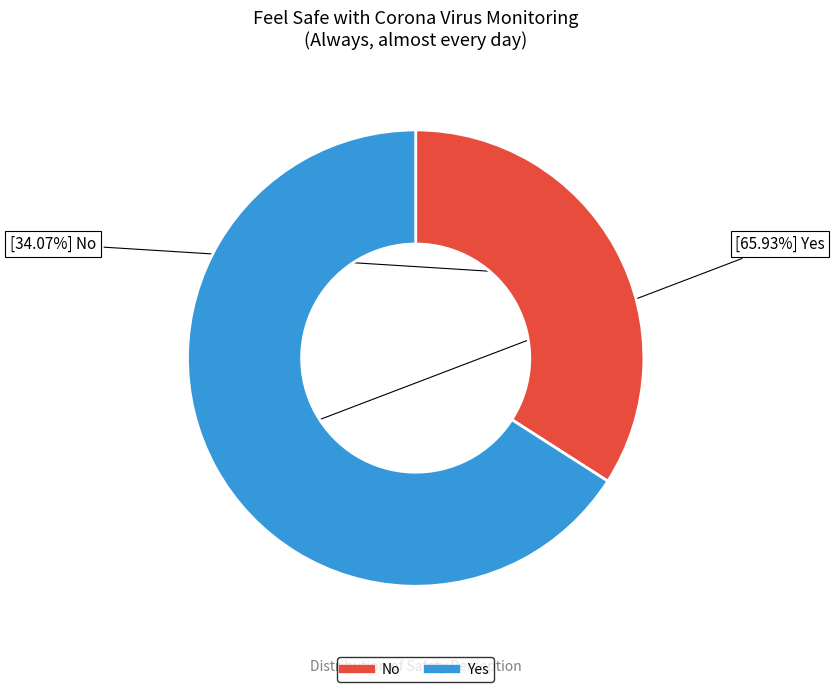

Is it true that No is 22% of the pie?

False